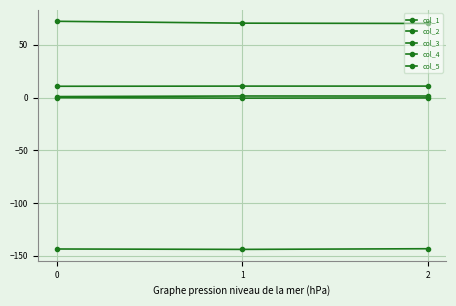

Which series has the largest range (max minus min)?

col_2